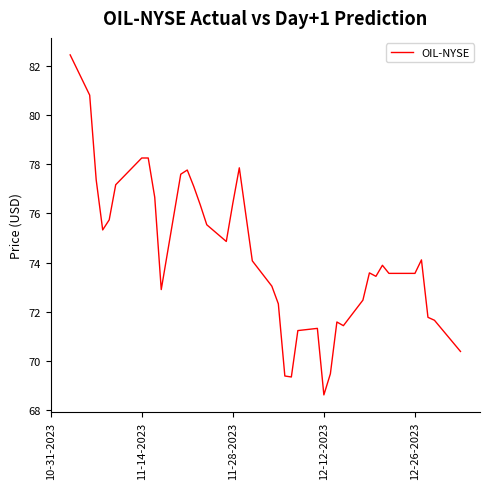

What is the sum of all values?

2974.6